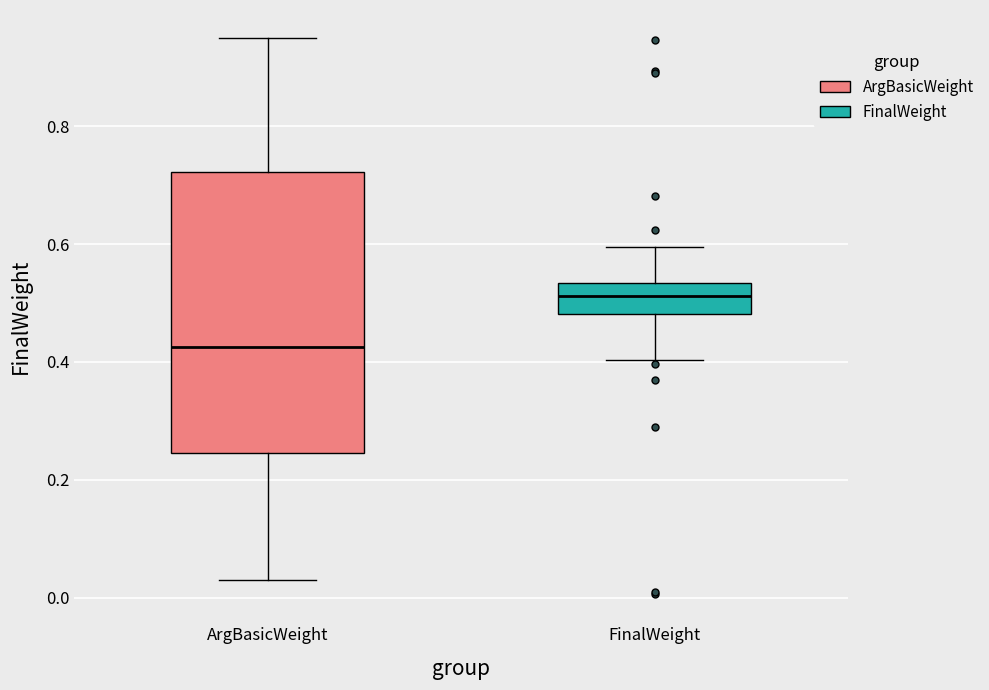

Which box has the highest median line?

FinalWeight